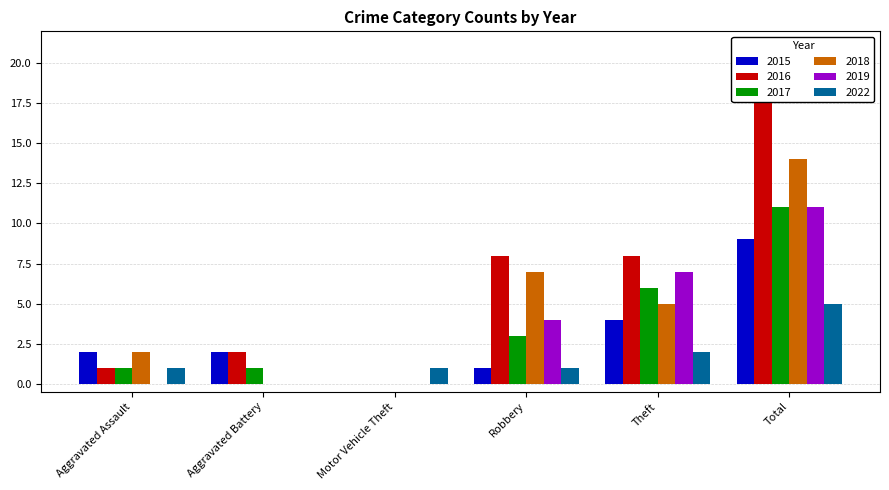

What position from the left is Motor Vehicle Theft?

3